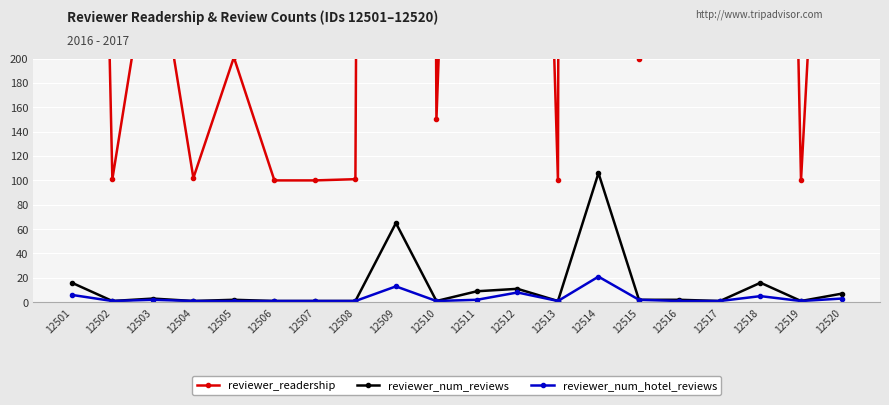

Which series has the largest range (max minus min)?

reviewer_readership